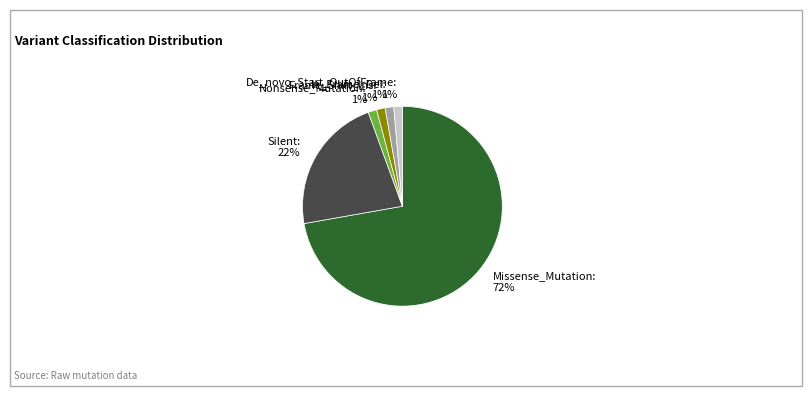

Which slice represents more than half of the pie?

Missense_Mutation